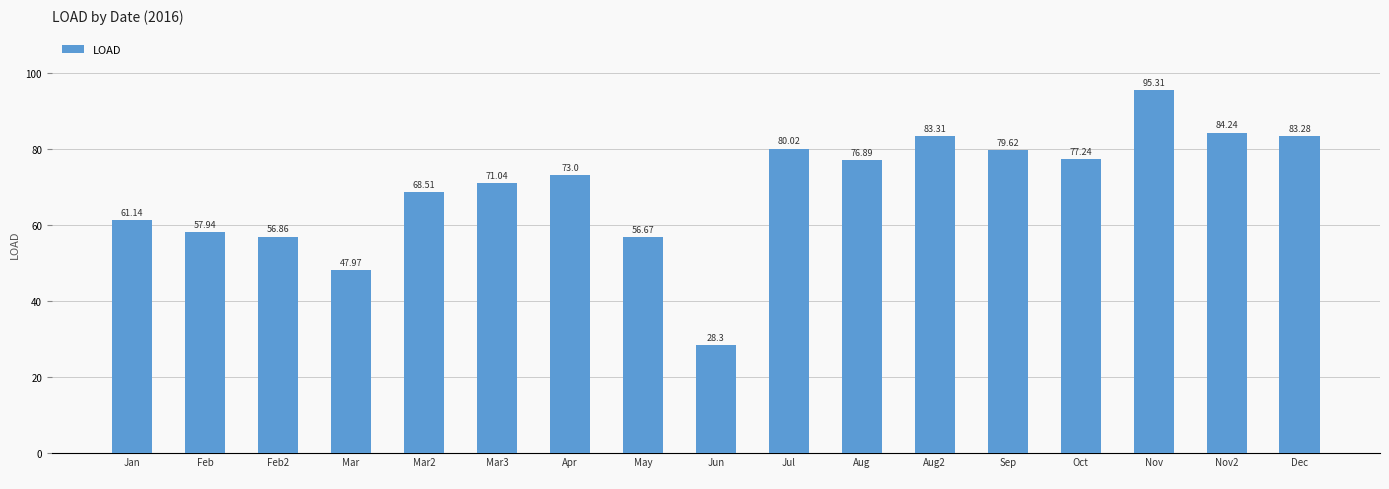

How many data points does each series have?

17